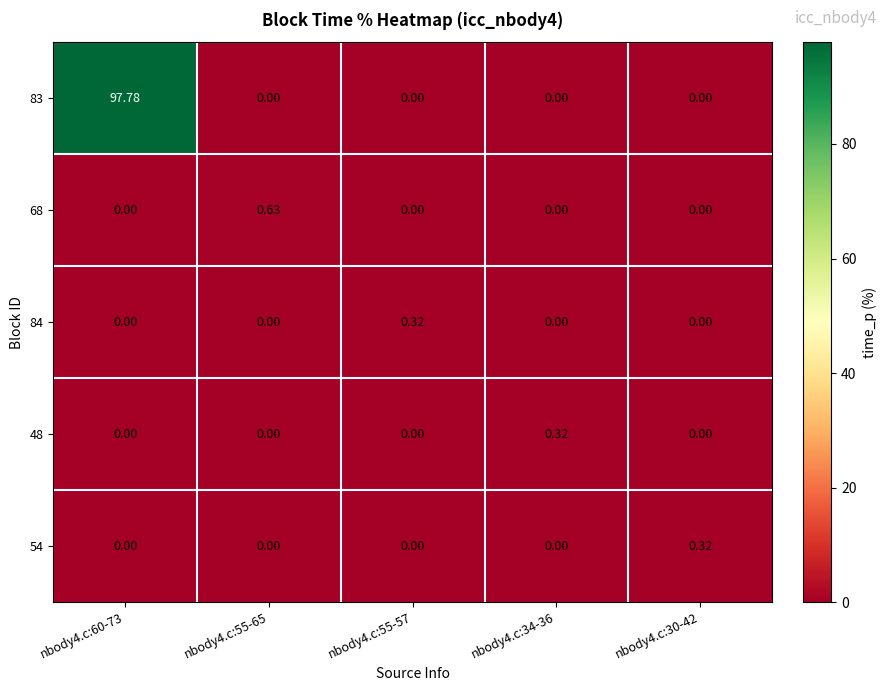

Is the value of 54 at nbody4.c:30-42 greater than the value of 68 at nbody4.c:55-57?

Yes